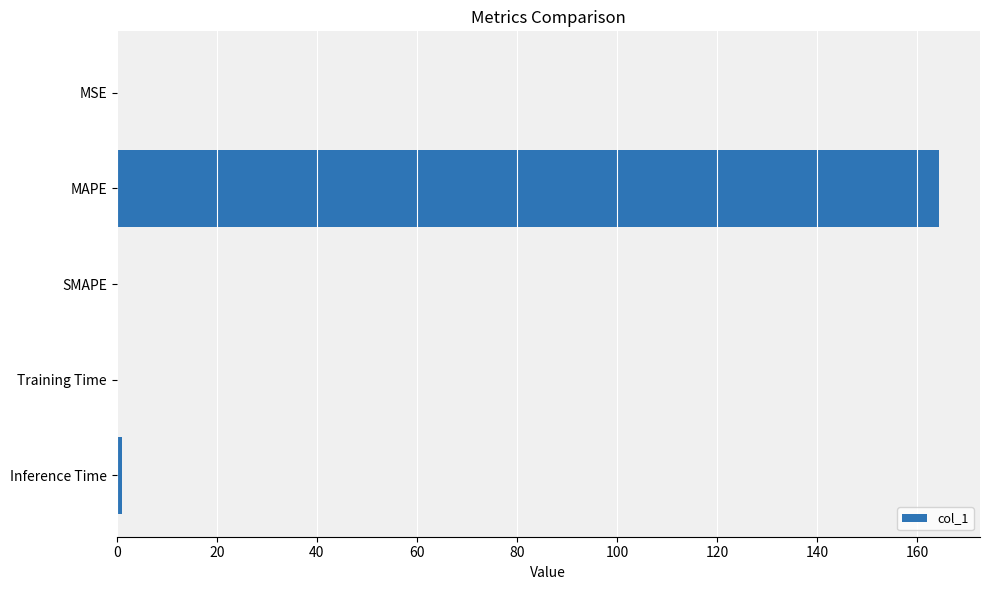

The value at SMAPE is 0.0. True or false?

True